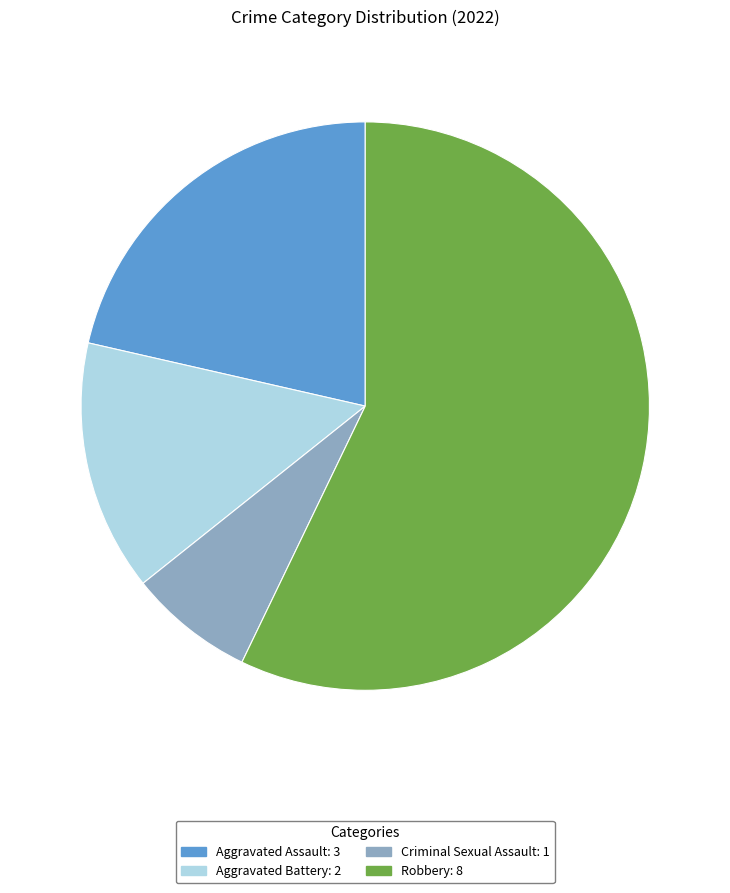

Approximately how many times larger is the value at Aggravated Assault compared to Aggravated Battery?

1.5